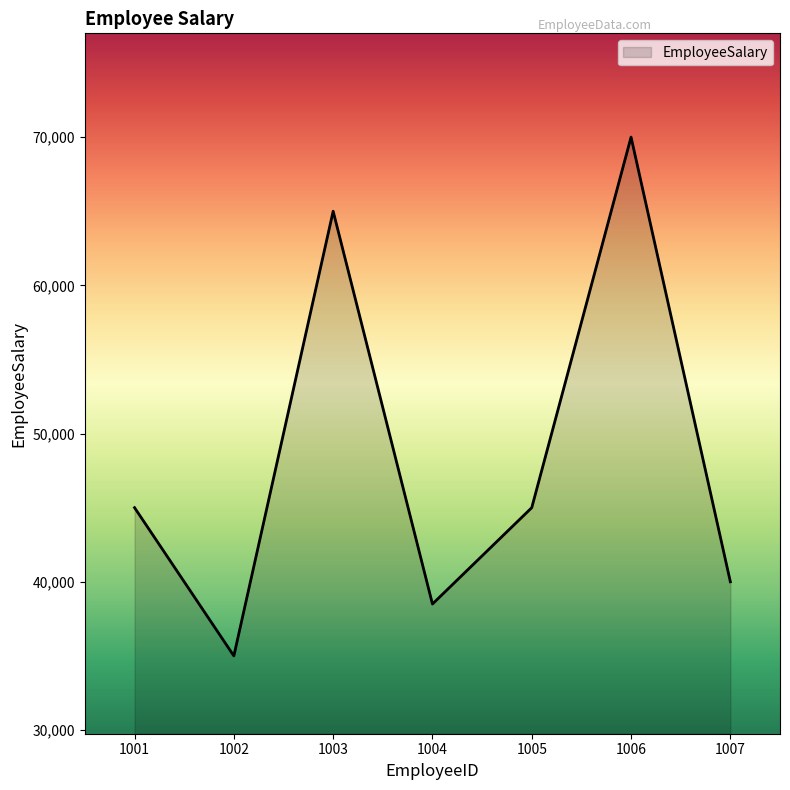

Between 1003 and 1002, which is larger?

1003